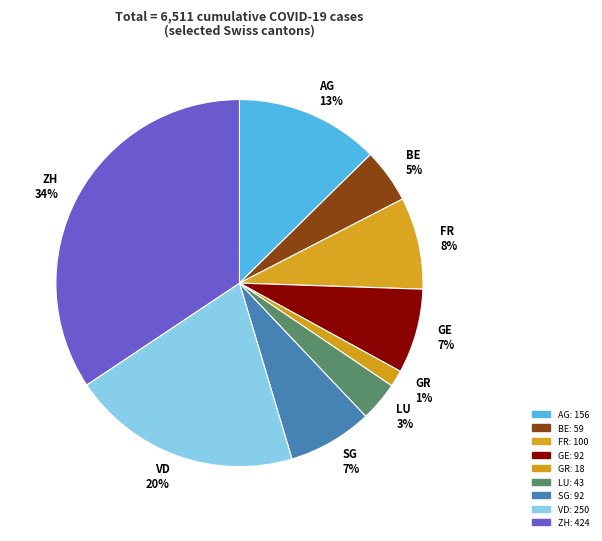

To the nearest percent, what is the average slice percentage?

11%